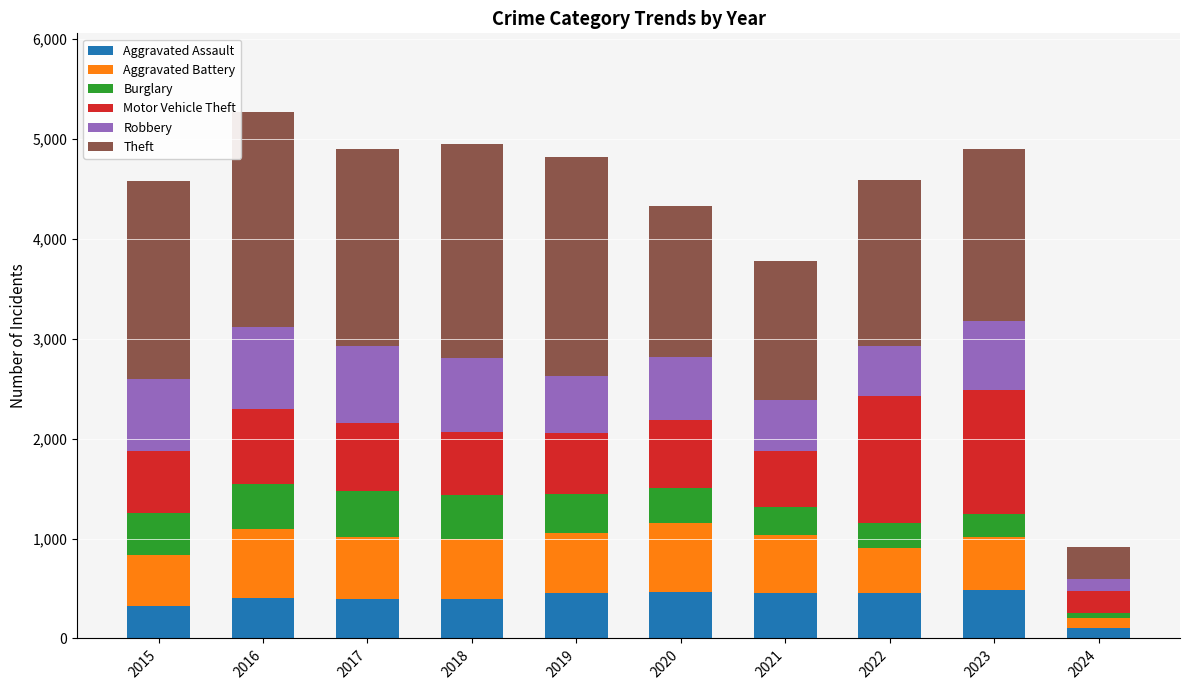

Is it true that Aggravated Assault equals 396 at 2017?

True